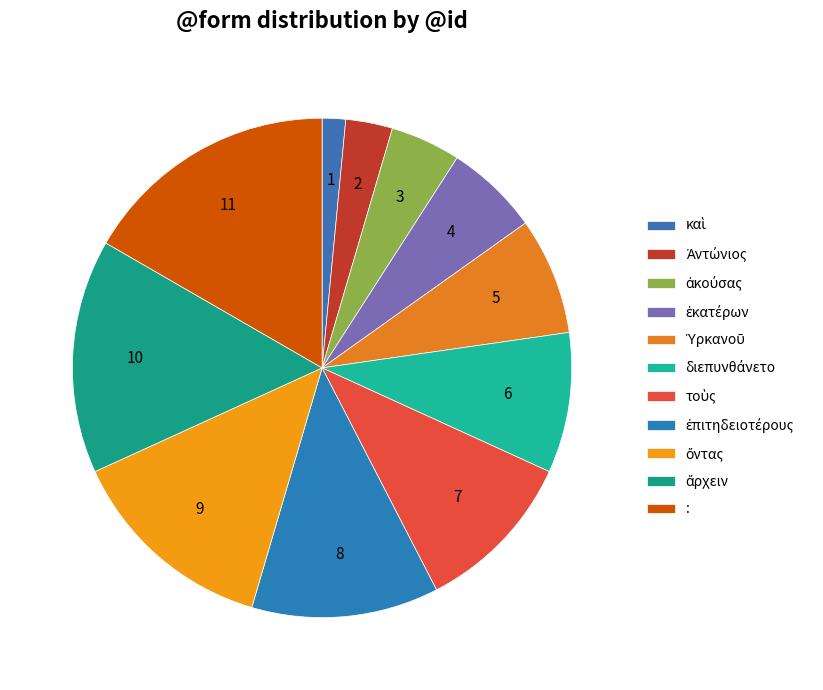

Count the number of slices in the pie.

11